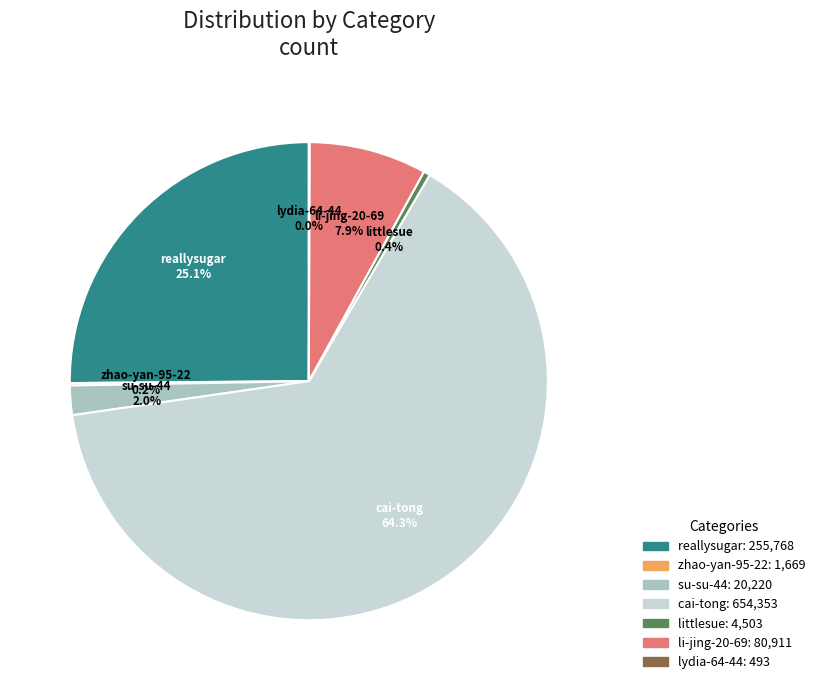

What is the largest slice in the pie chart?

cai-tong